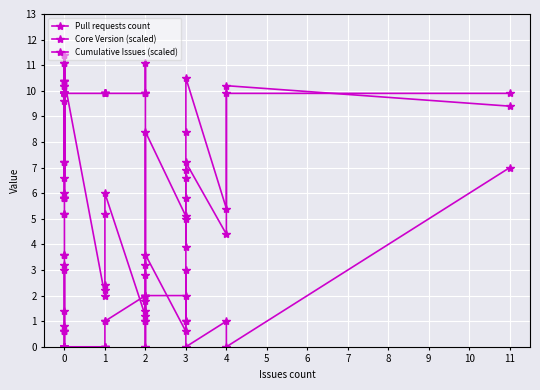

Rank the series by their maximum value, from highest to lowest.

Core Version (scaled), Cumulative Issues (scaled), Pull requests count